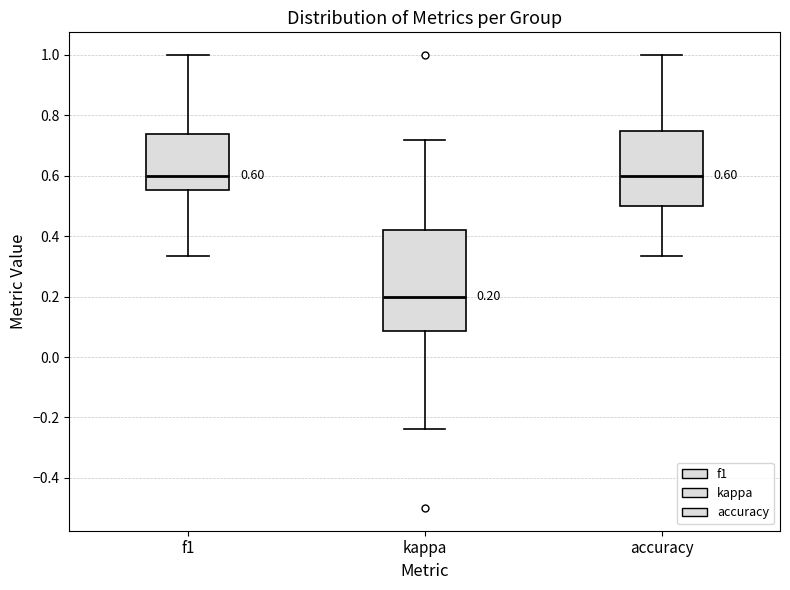

Comparing the boxes themselves (not the whiskers), which one is the tallest?

kappa